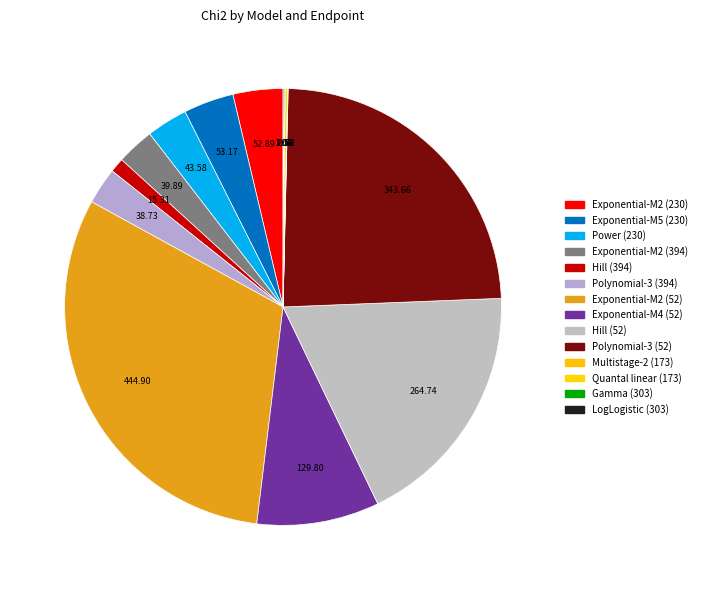

To the nearest percent, what percentage of the pie is Exponential-M2 (52)?

31%